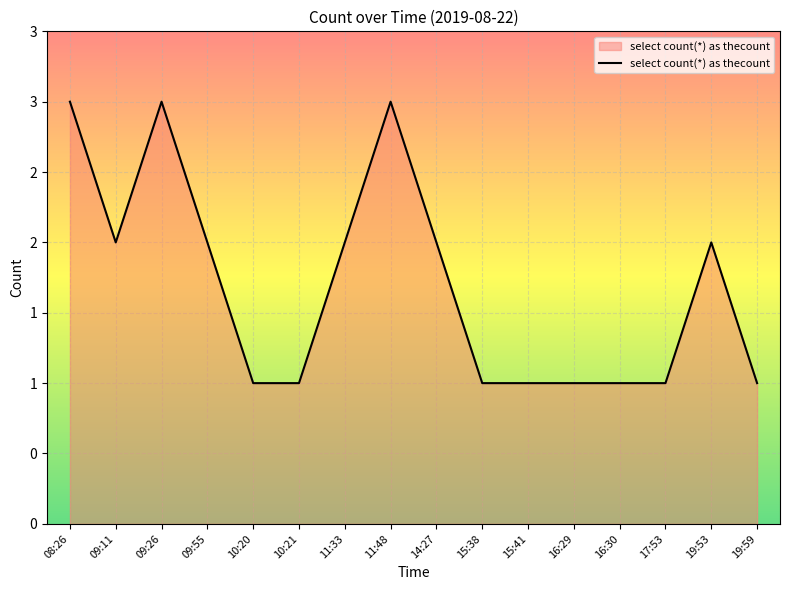

Does the chart display data point markers on the line(s)?

No